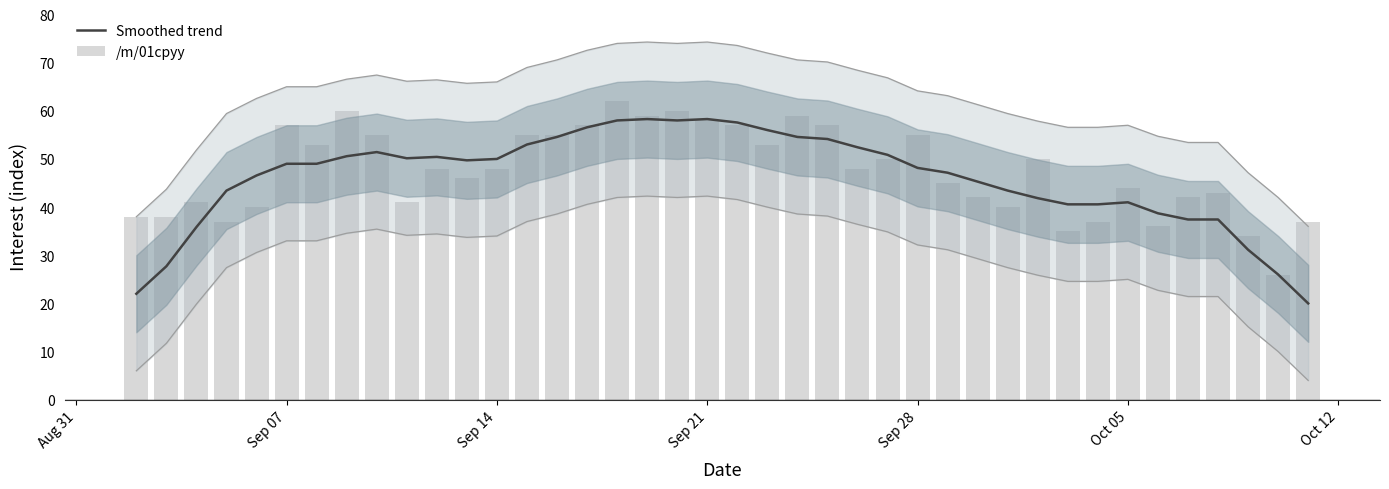

What is the highest value of the Smoothed trend series?

58.3